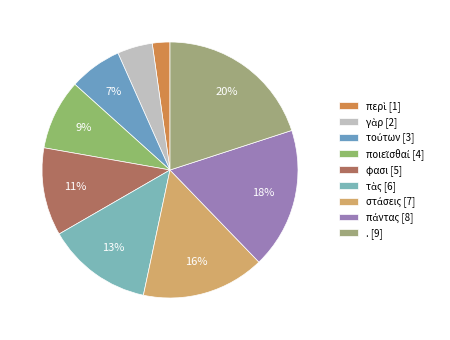

Count the number of slices in the pie.

9